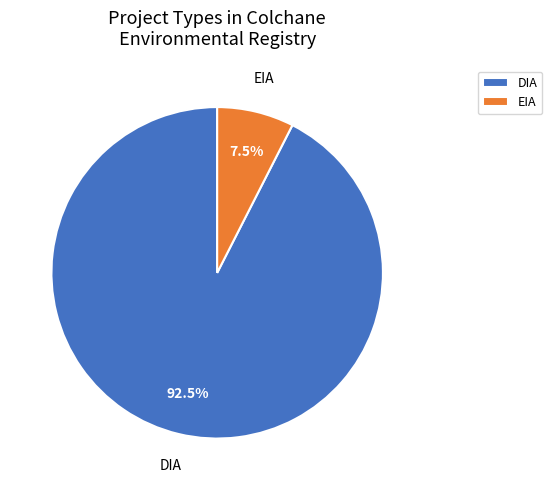

Rank the categories by value from highest to lowest.

DIA, EIA